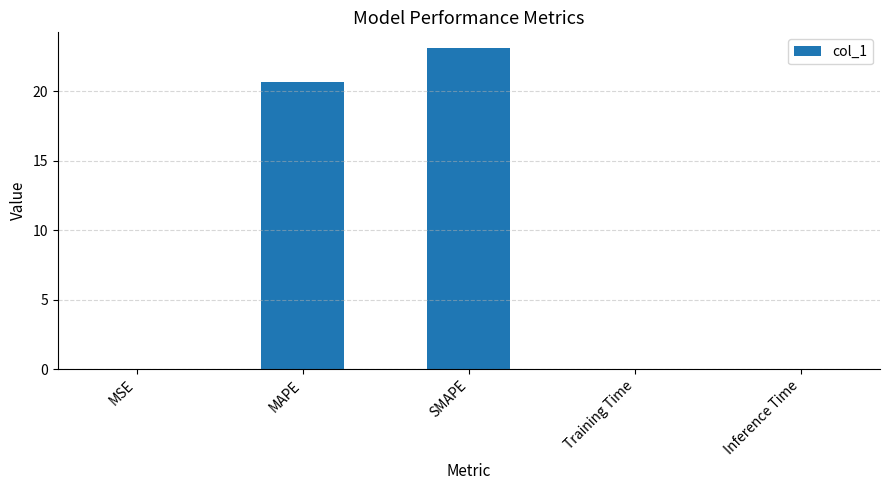

Is it true that the value at MAPE is 20.7?

True